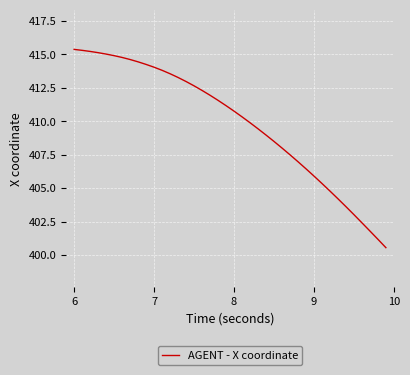

What is the smallest value displayed?

400.6